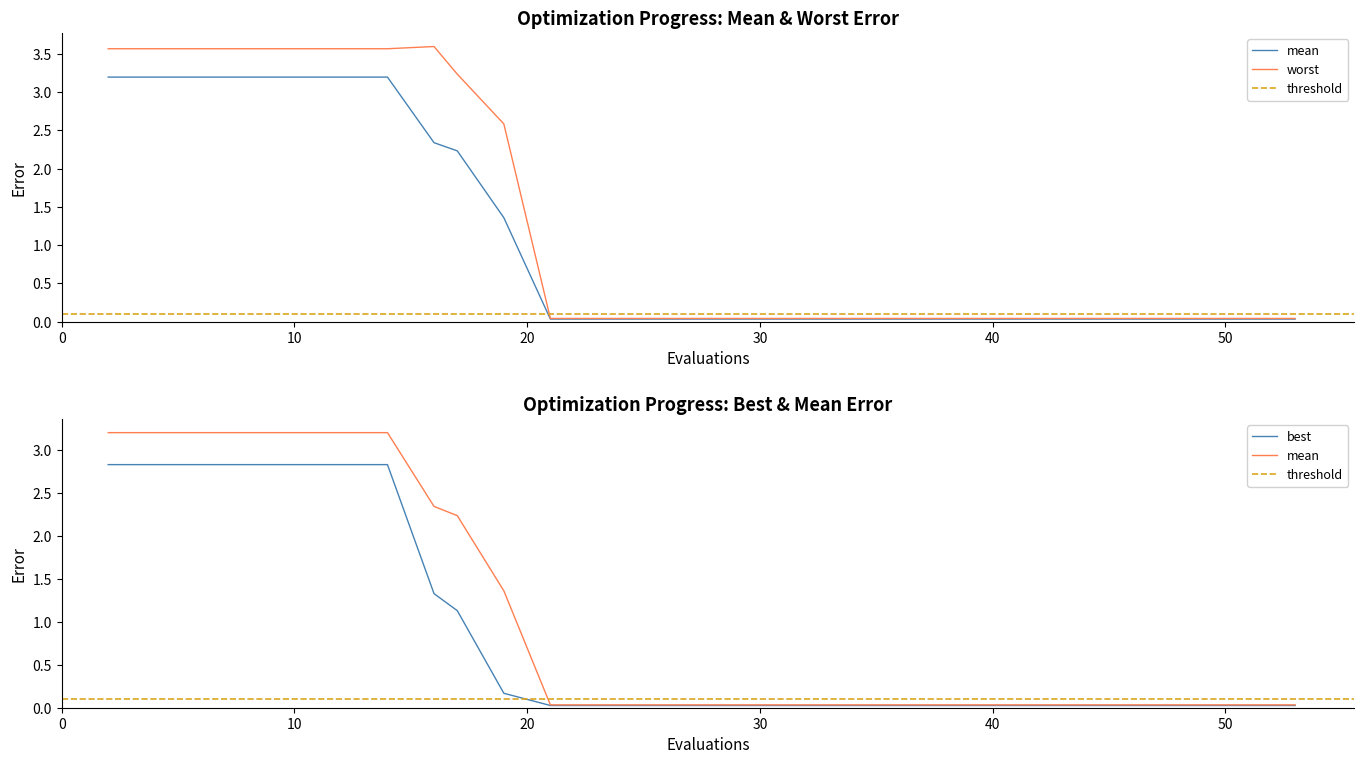

Is it true that mean equals 0.0 at 19?

False